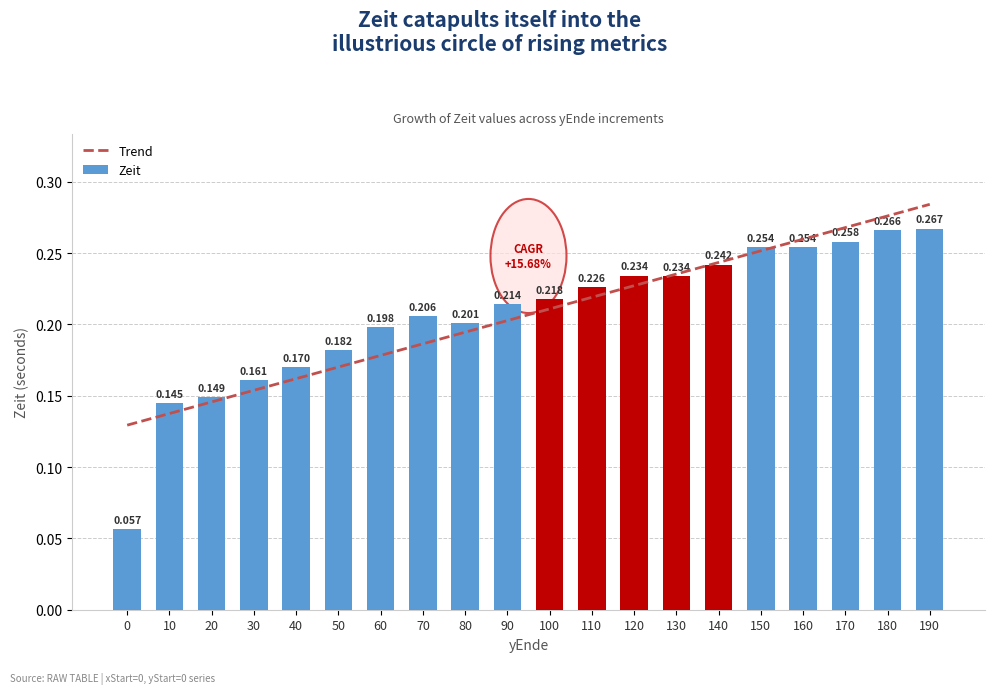

What is the value of the 4th bar from the left?

0.2